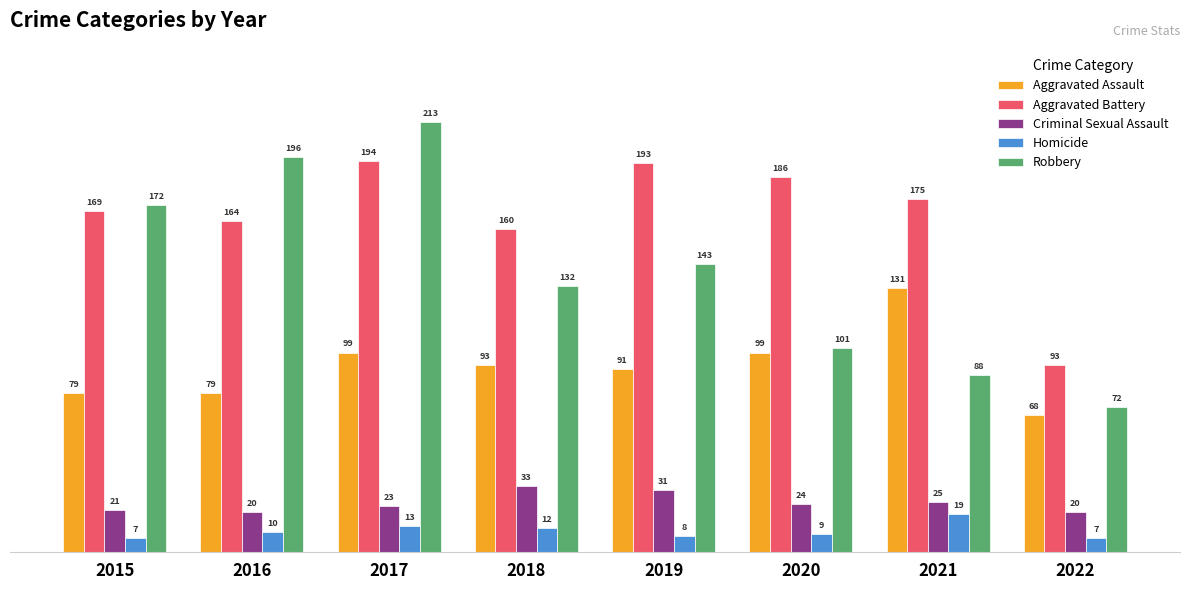

At which label is Criminal Sexual Assault closest to 26?

2021